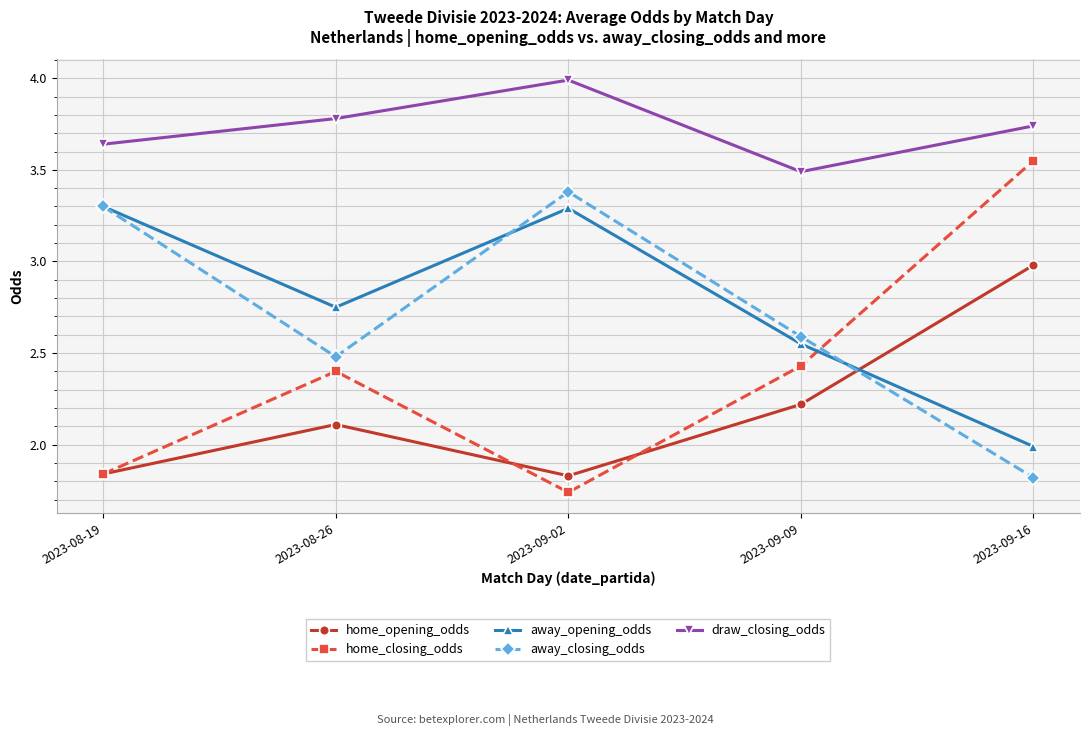

What is the label of the 5th point from the right?

2023-08-19